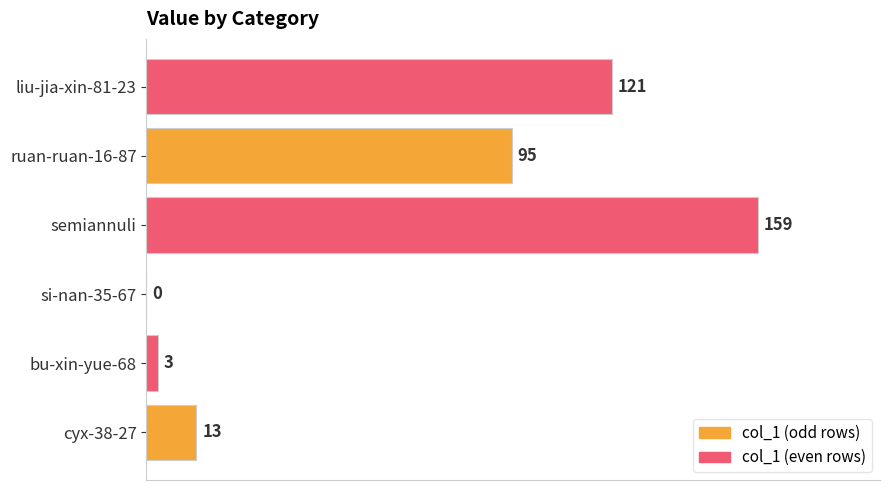

What is the change in value from semiannuli to liu-jia-xin-81-23?

-38